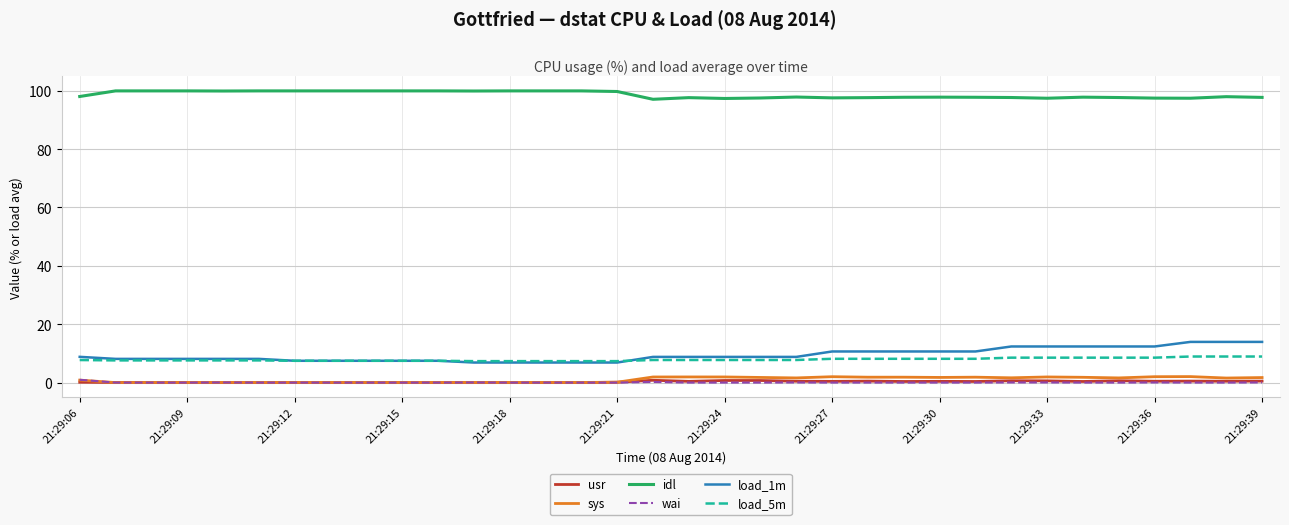

What are all the series names shown in the legend?

usr, sys, idl, wai, load_1m, load_5m